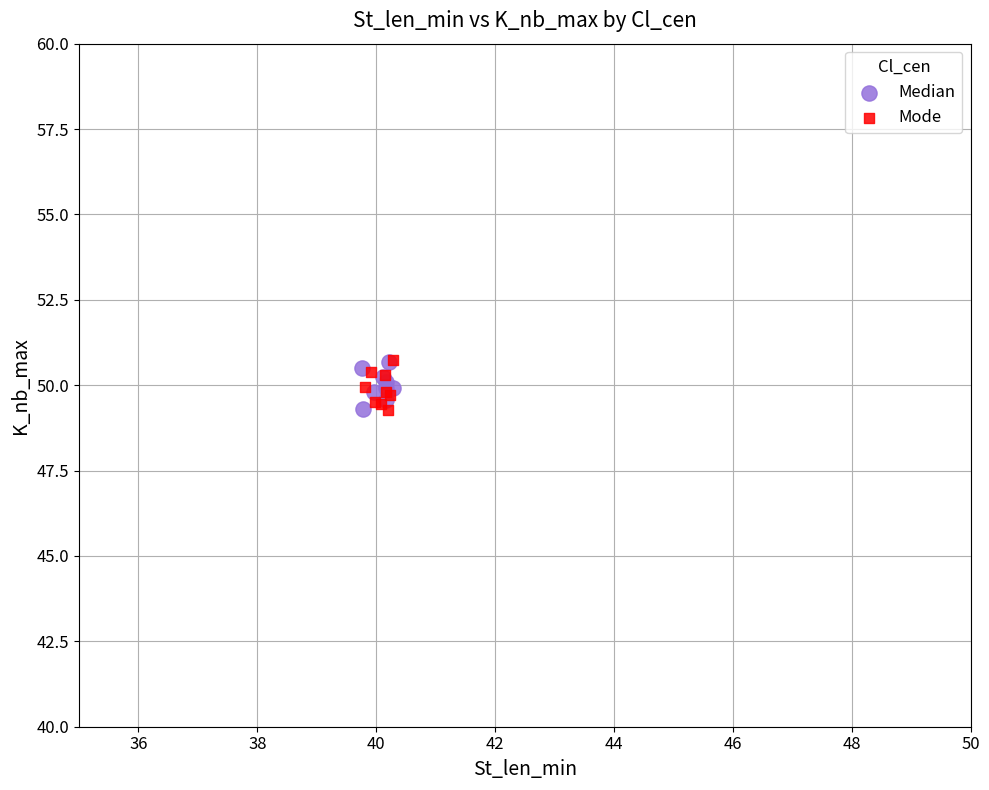

What are all the series names shown in the legend?

Median, Mode